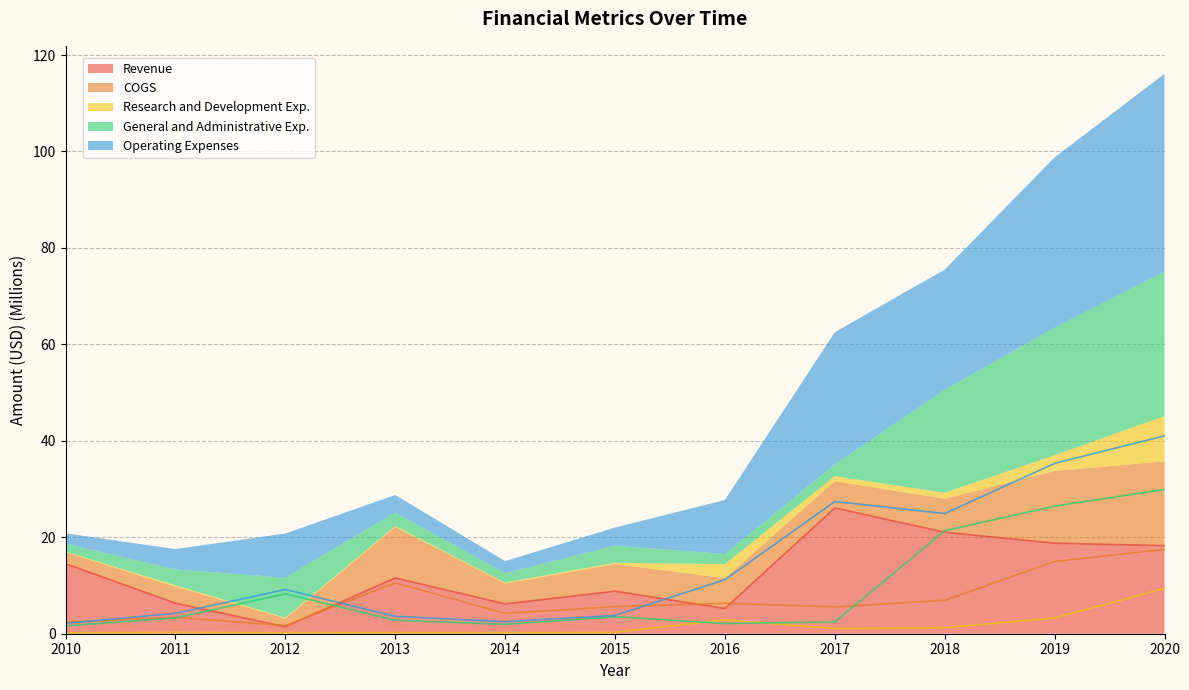

In Revenue, how many points are lower than both neighbors (excluding endpoints)?

3